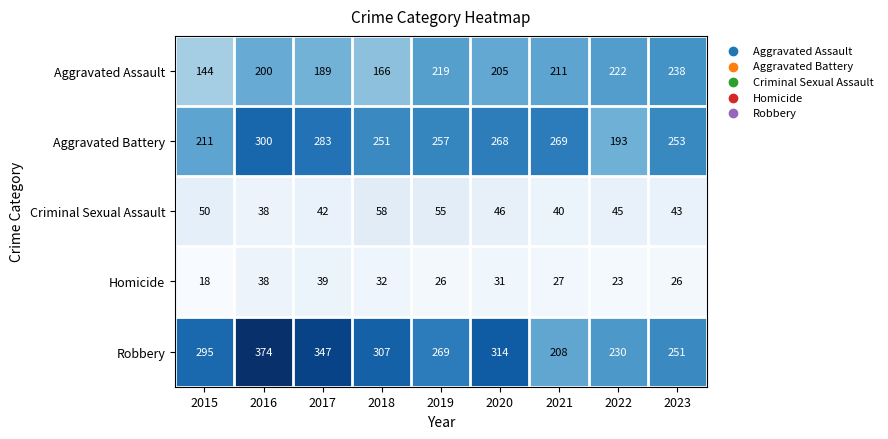

What is the lowest value of the Robbery series?

208